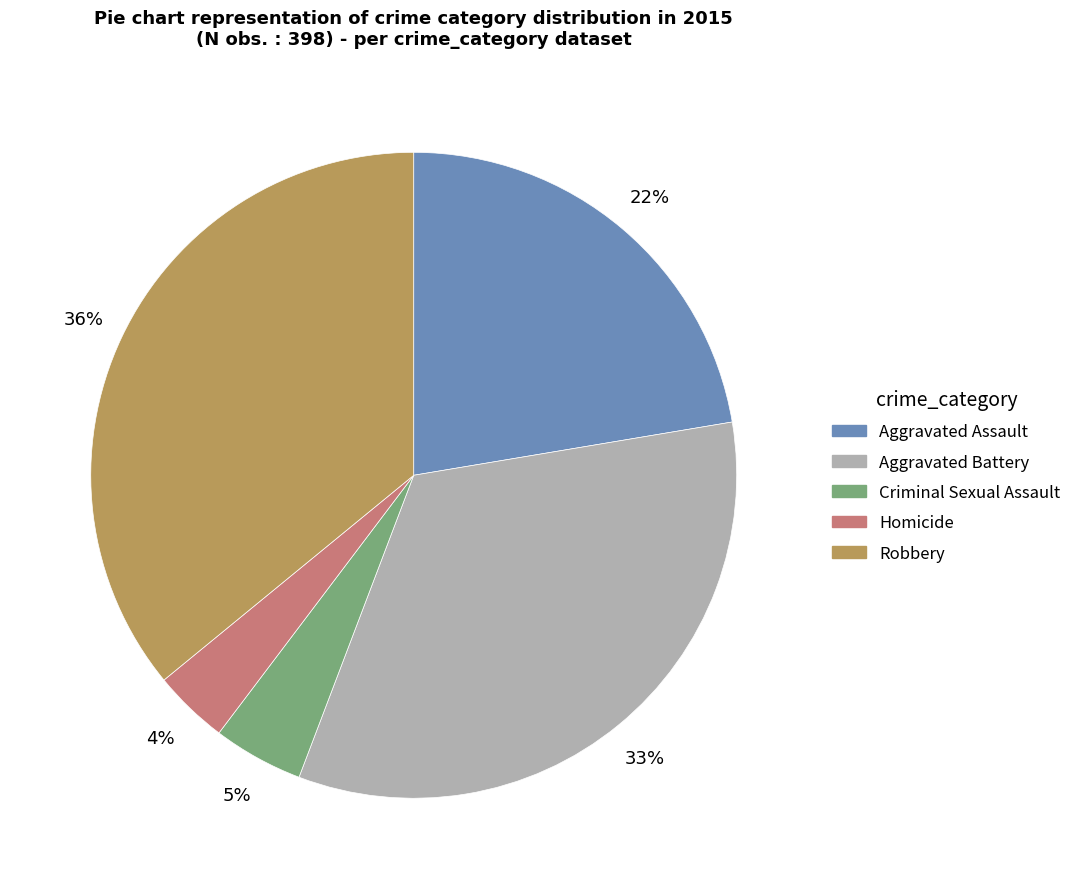

Is it true that Aggravated Battery is 27% of the pie?

False